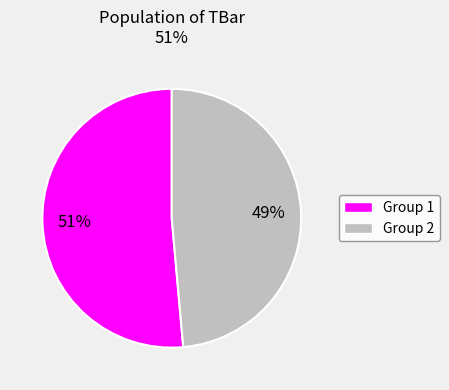

Count the number of slices in the pie.

2